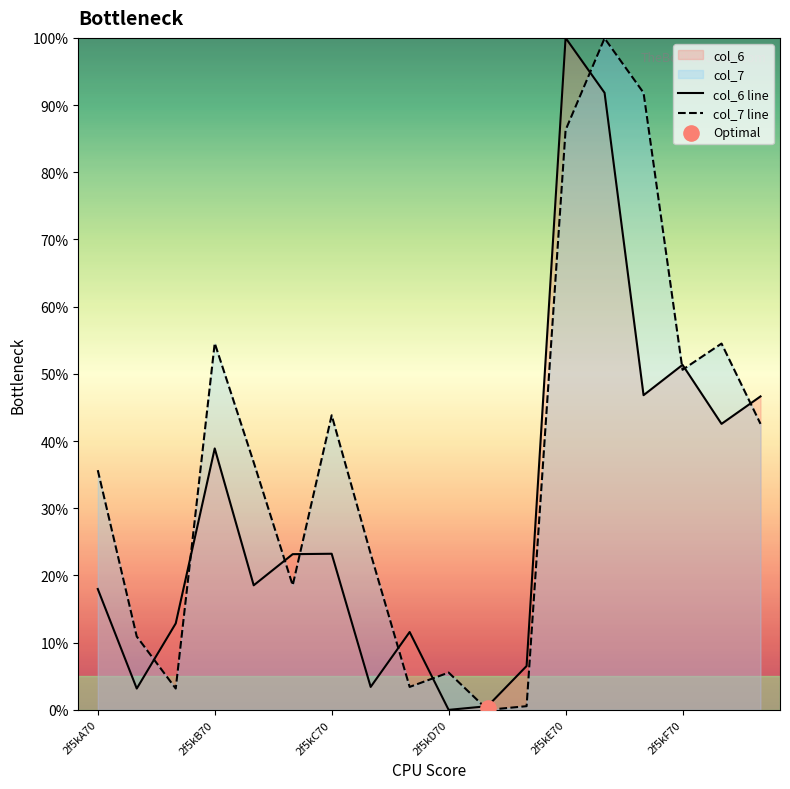

What are all the series names shown in the legend?

col_6 line, col_7 line